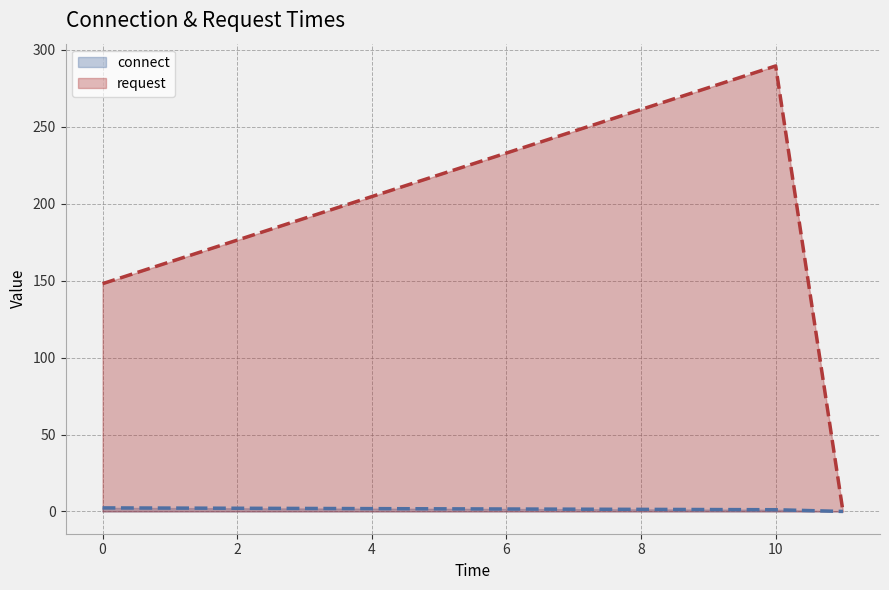

What is the maximum value for request?

289.5